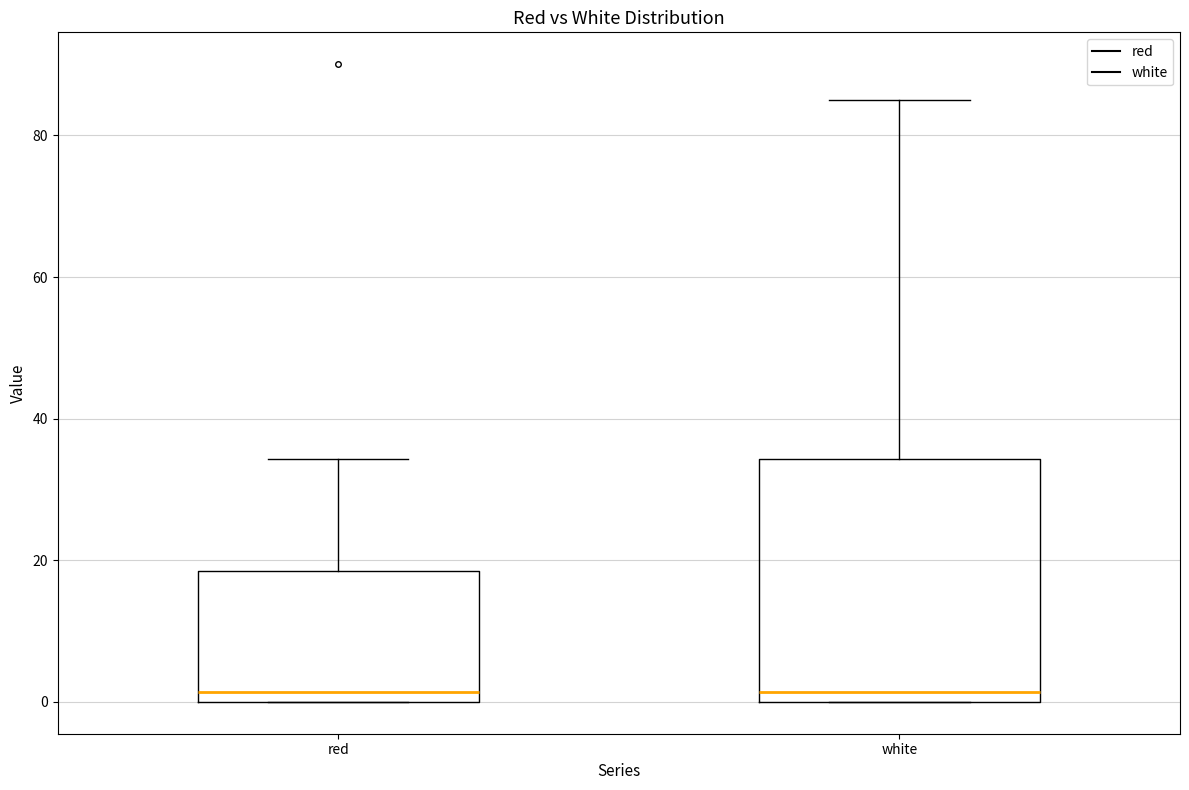

Reading left to right, transcribe this box plot: for each box, give where its median line is, the range the box spans, and where its two whiskers end, as read against the y-axis. The values are not printed on the chart, so give them approximately, as read against the axis.

red: median 2, box 0 to 18, whiskers 0 to 34
white: median 2, box 0 to 34, whiskers 0 to 84